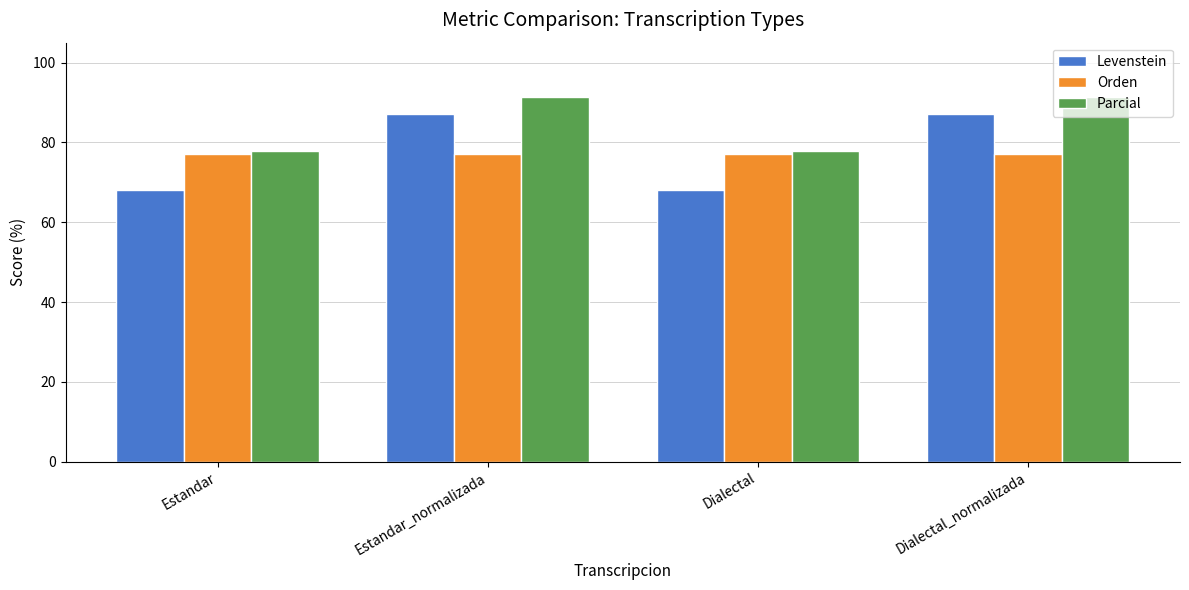

Rank the series by their maximum value, from lowest to highest.

Orden, Levenstein, Parcial